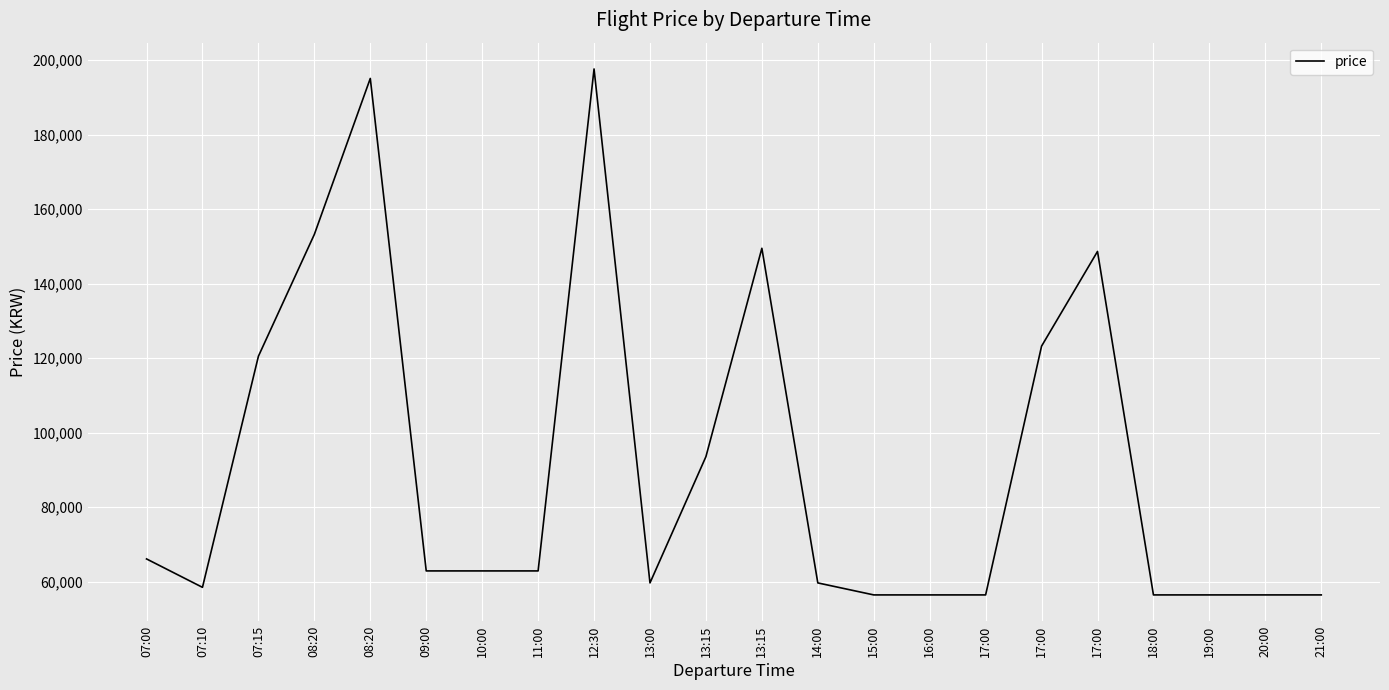

How many lines are shown in the chart?

1